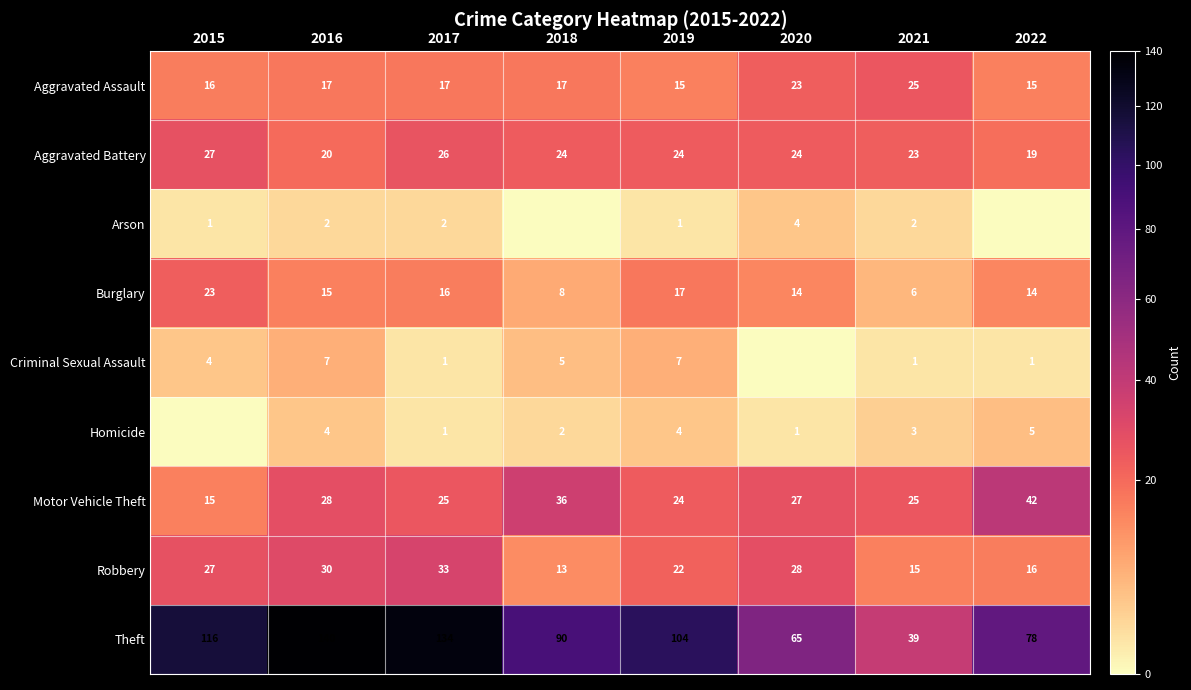

What is the difference between the second highest and second lowest values in the Aggravated Assault series?

8